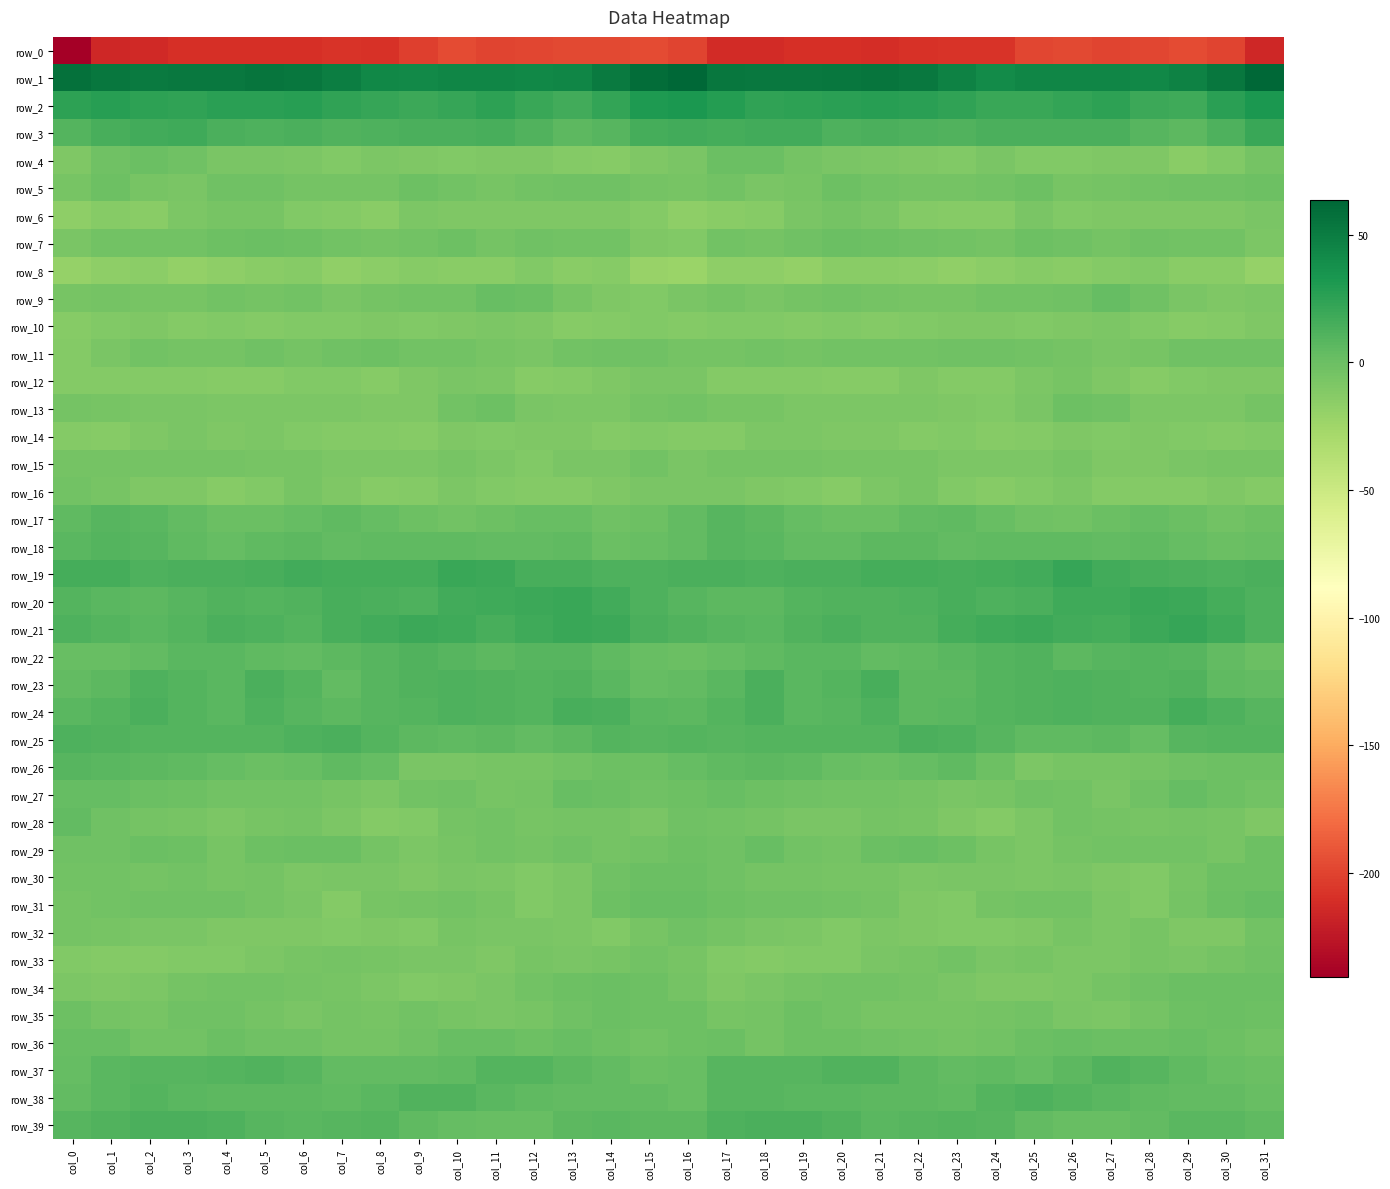

Which series has the largest total across all categories?

row_1